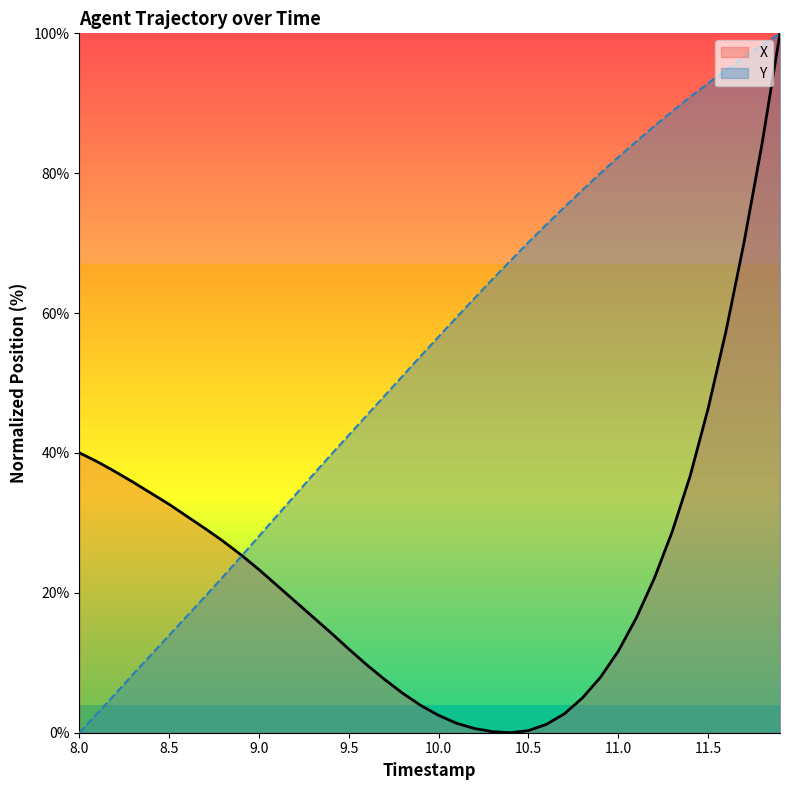

True or false: Y has more than 1 interior local peaks.

False